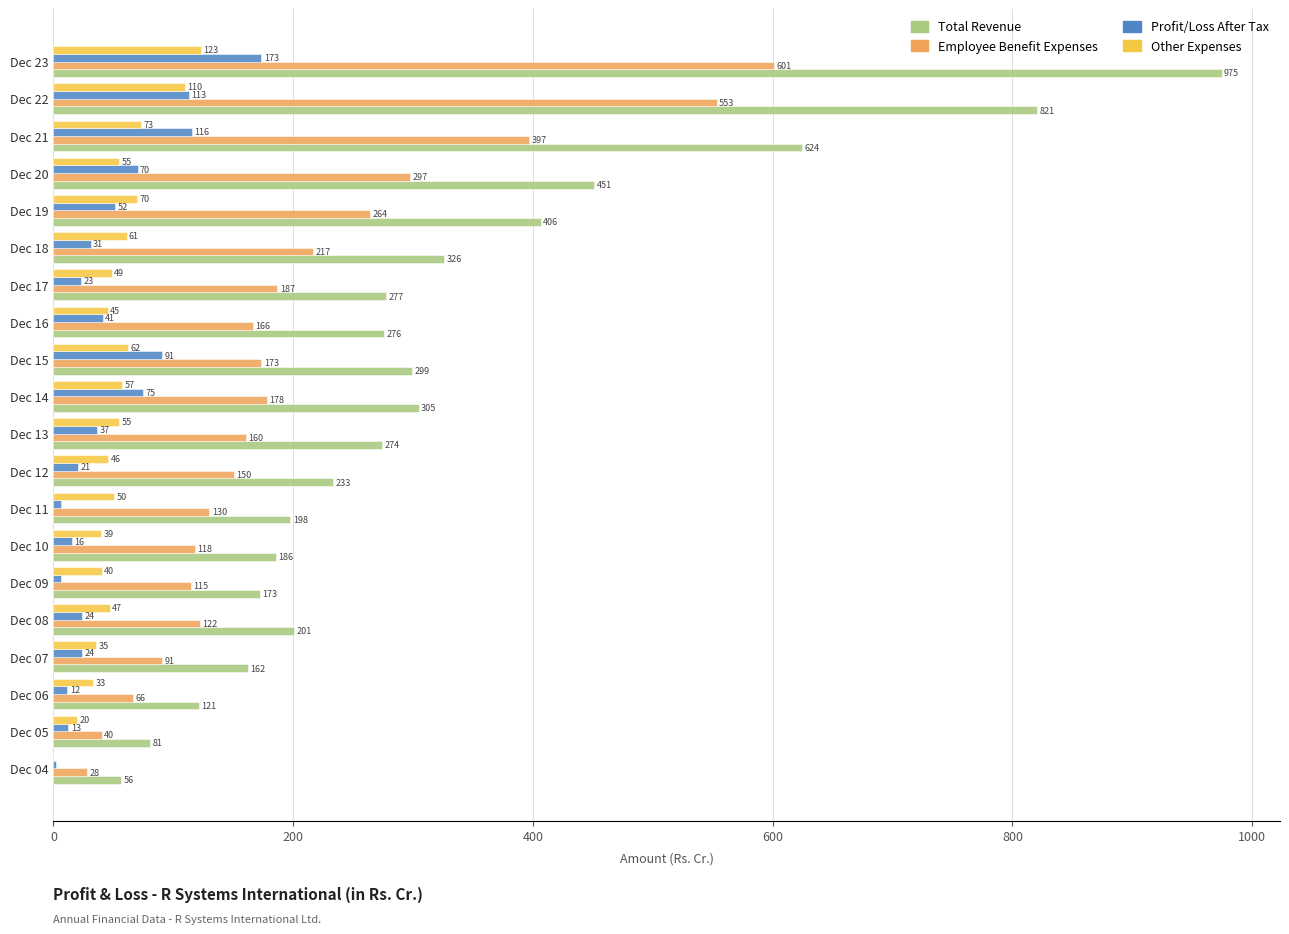

What is the maximum value for Total Revenue?

974.5